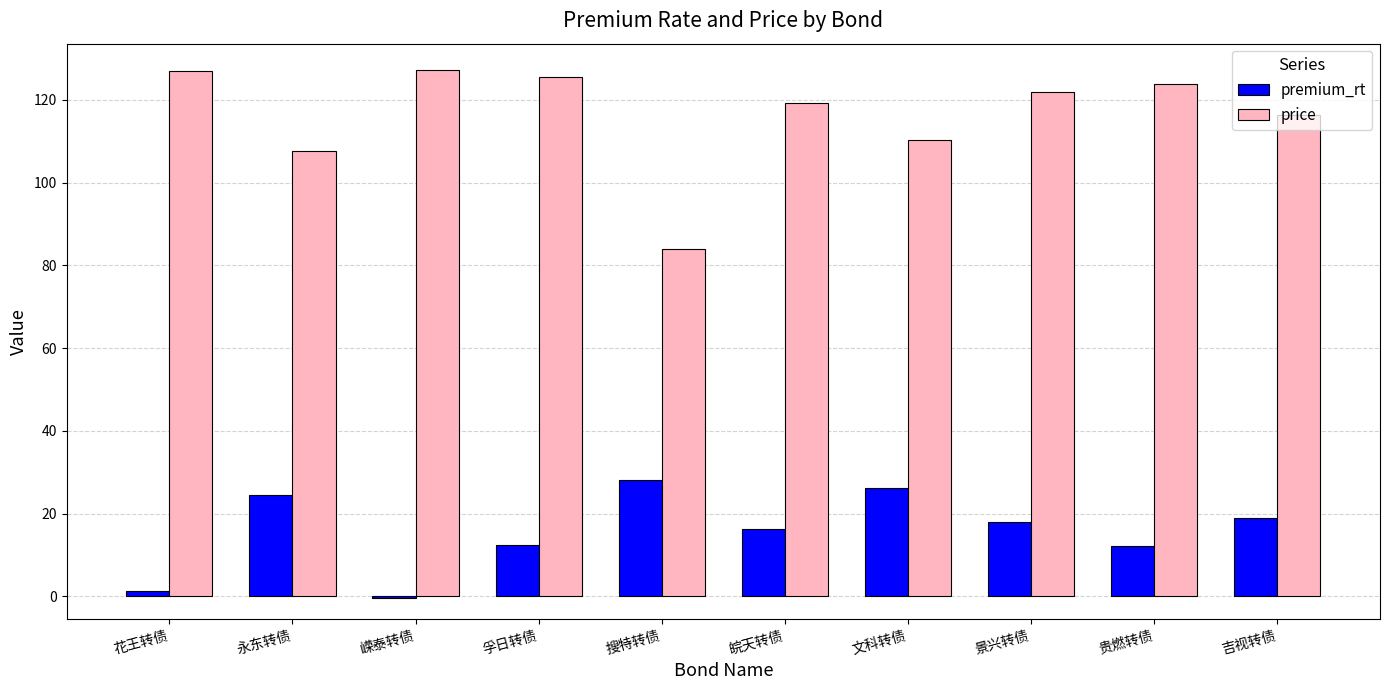

How many groups of bars are there?

10